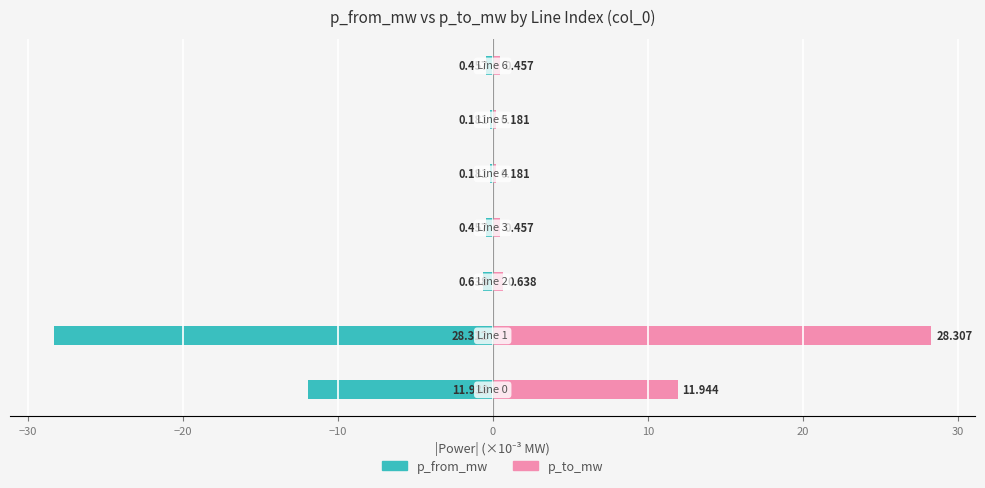

List the series in order of their overall mean, highest first.

p_to_mw, p_from_mw